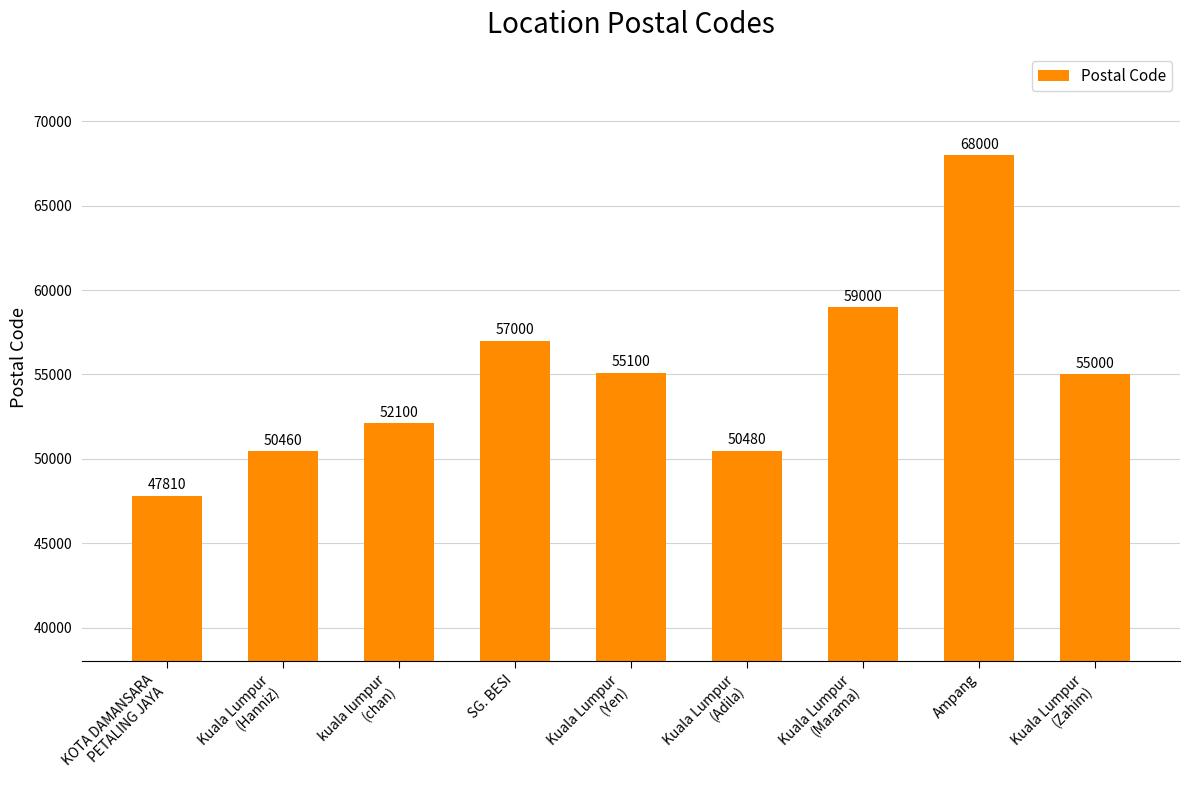

Where is the data nearest to the value 57905?

SG. BESI